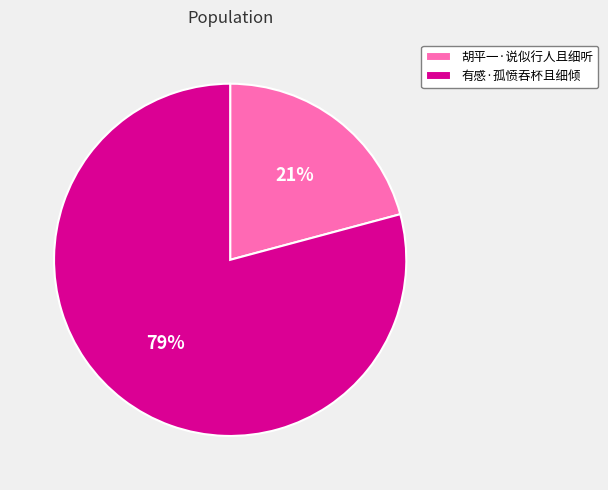

Do 有感·孤愤吞杯且细倾 and 胡平一·说似行人且细听 together represent more than half of the pie?

Yes